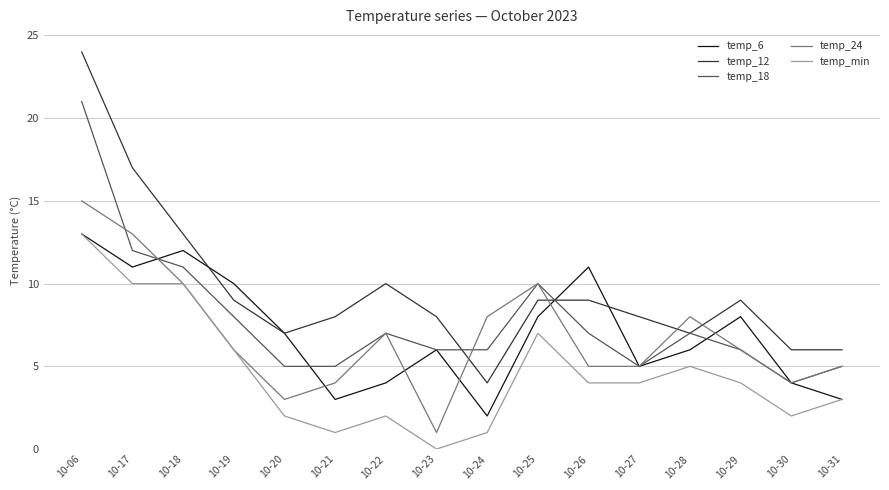

How many lines are shown in the chart?

5